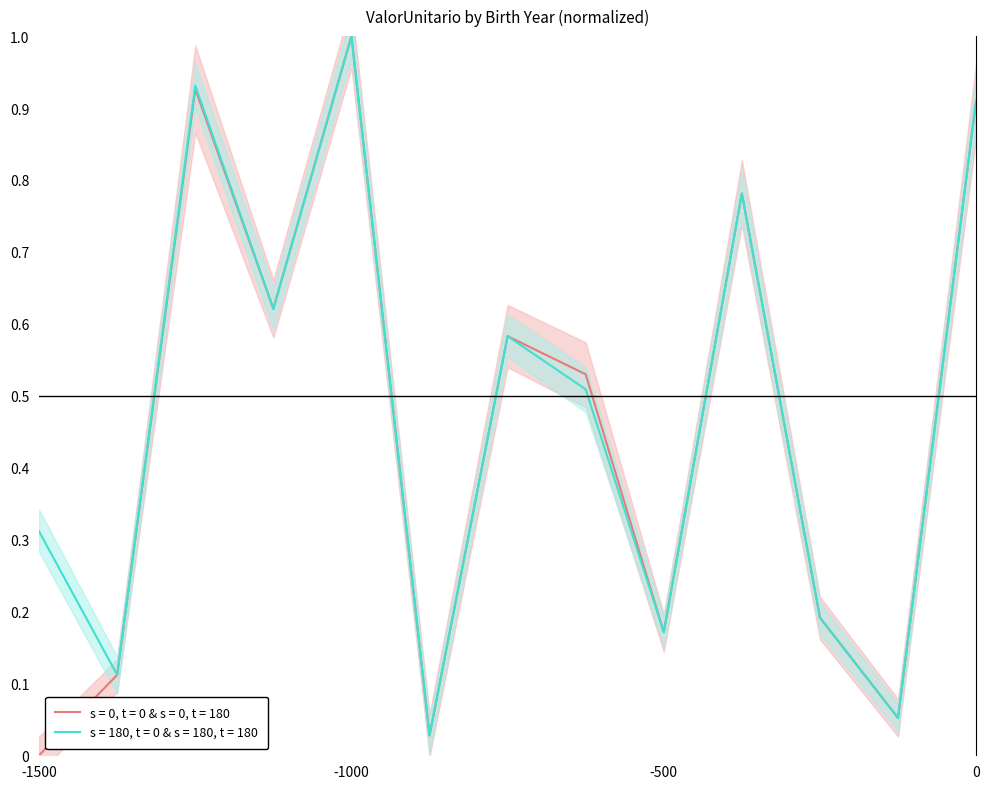

How many interior local peaks does the s = 0, t = 0 & s = 0, t = 180 series have?

4